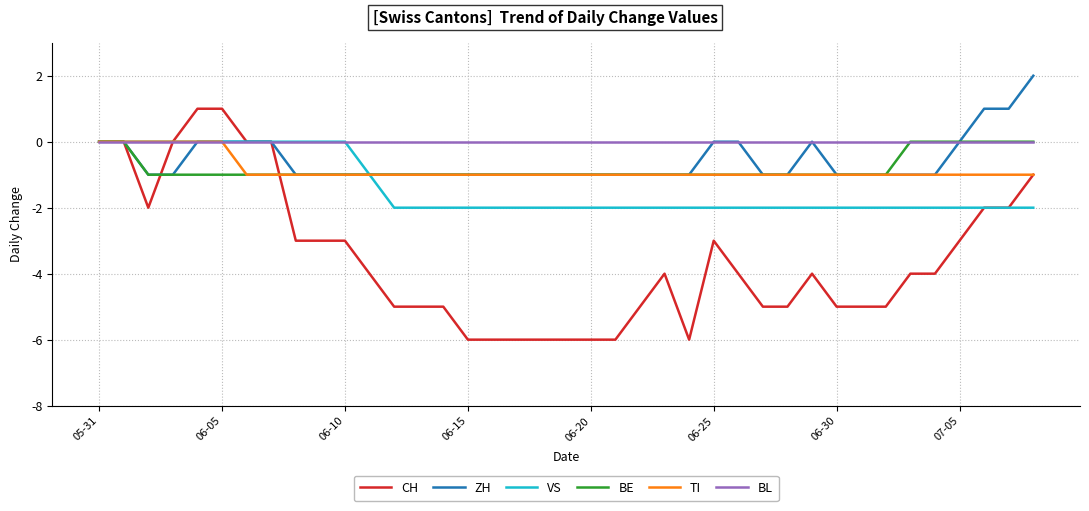

Which series has the widest spread of values?

CH